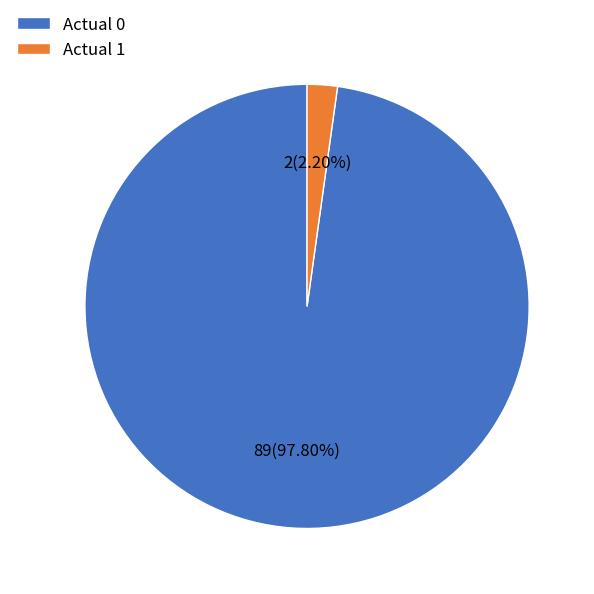

Combined, do Actual 0 and Actual 1 account for over 50%?

Yes